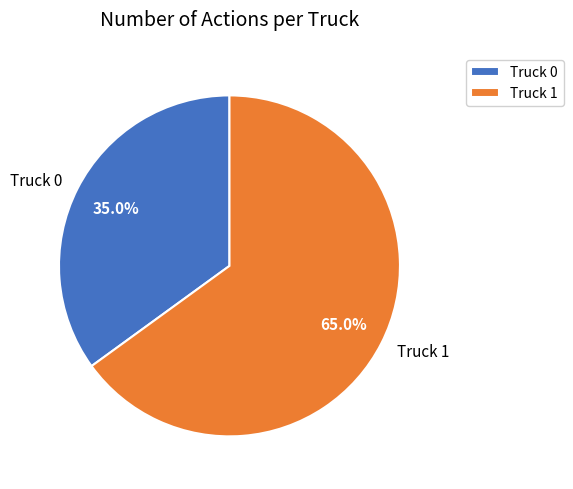

How many segments does this pie chart have?

2